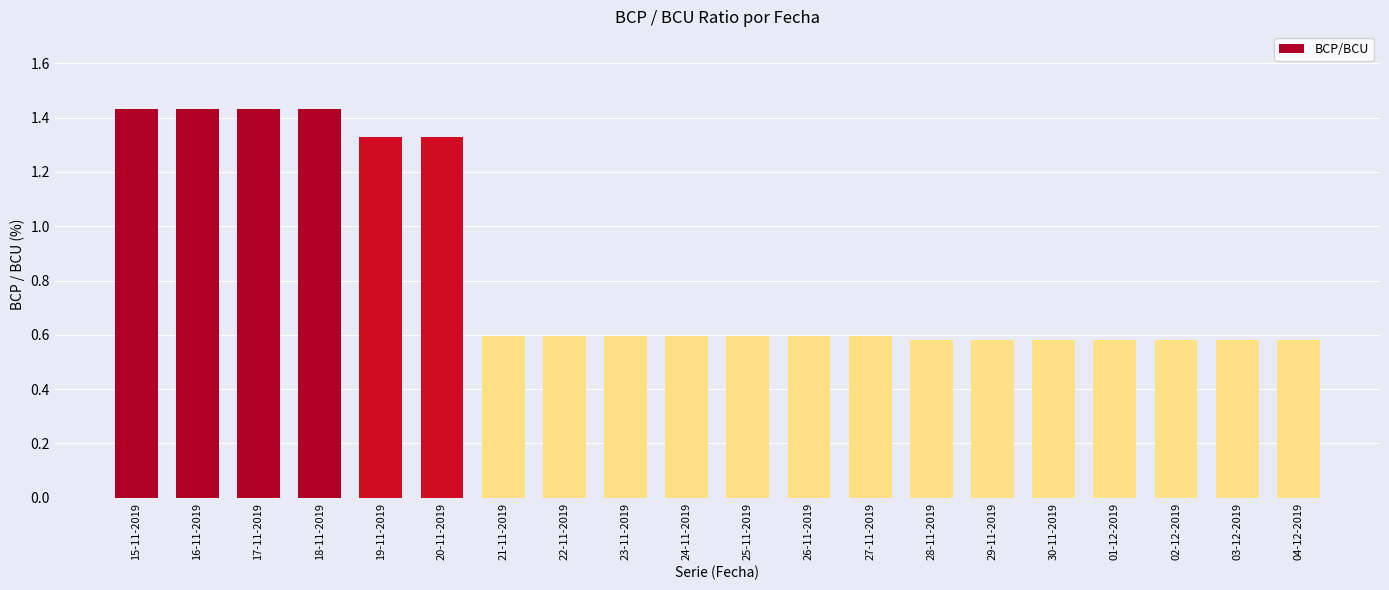

What position from the left is 29-11-2019?

15